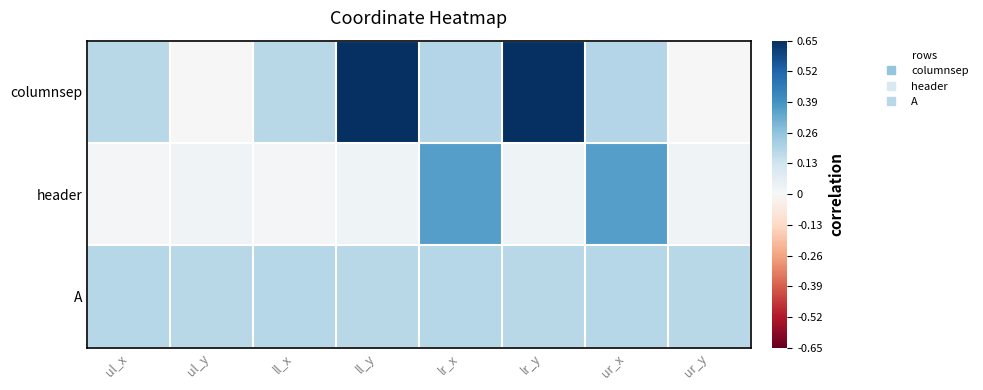

Which series has the largest total across all categories?

columnsep